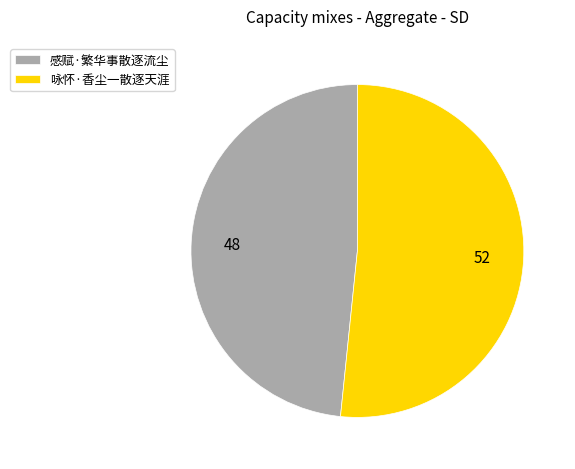

Count the number of slices in the pie.

2